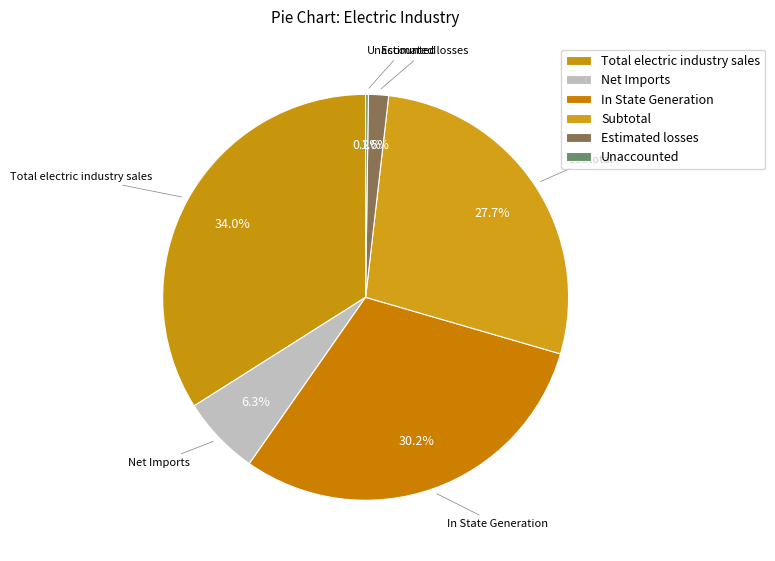

Does Estimated losses account for over 50% of the chart?

No